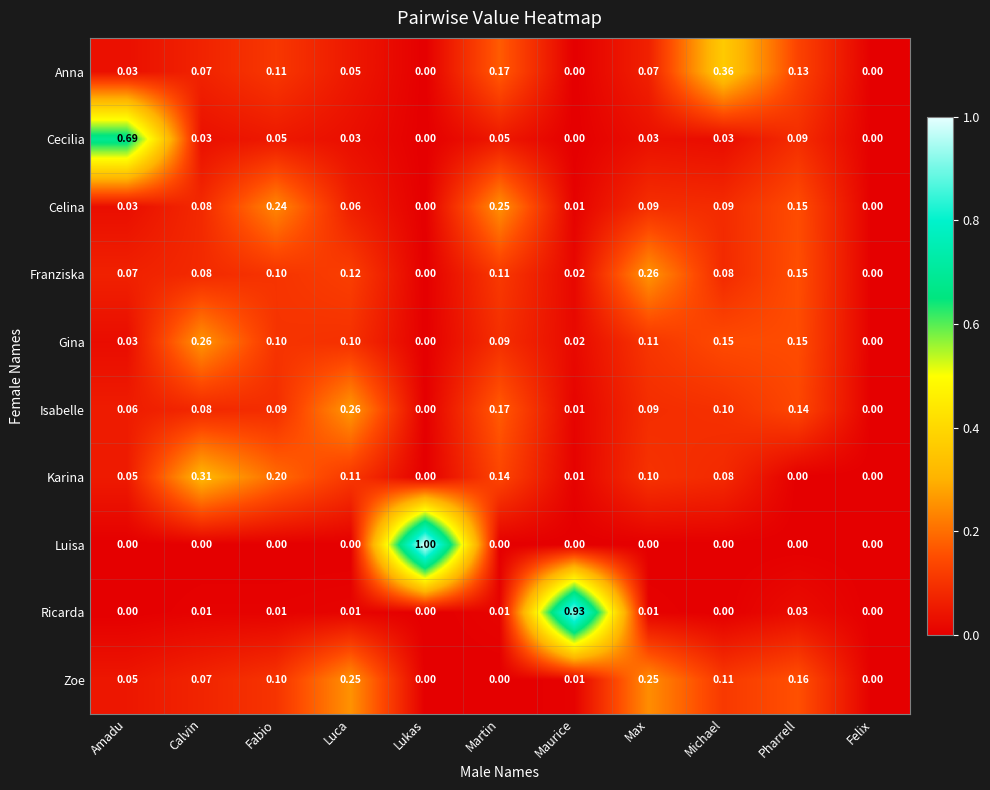

Which series has the largest range (max minus min)?

Luisa